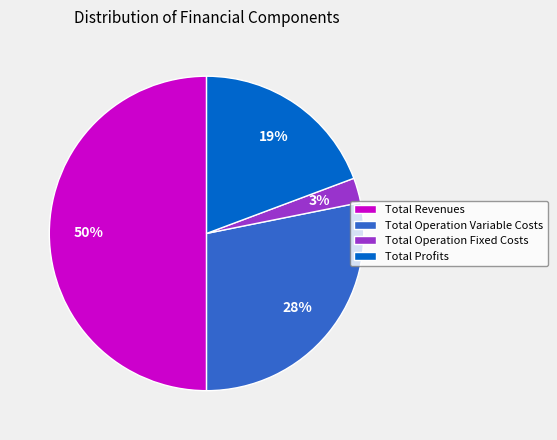

Between Total Operation Fixed Costs and Total Operation Variable Costs, which is larger?

Total Operation Variable Costs